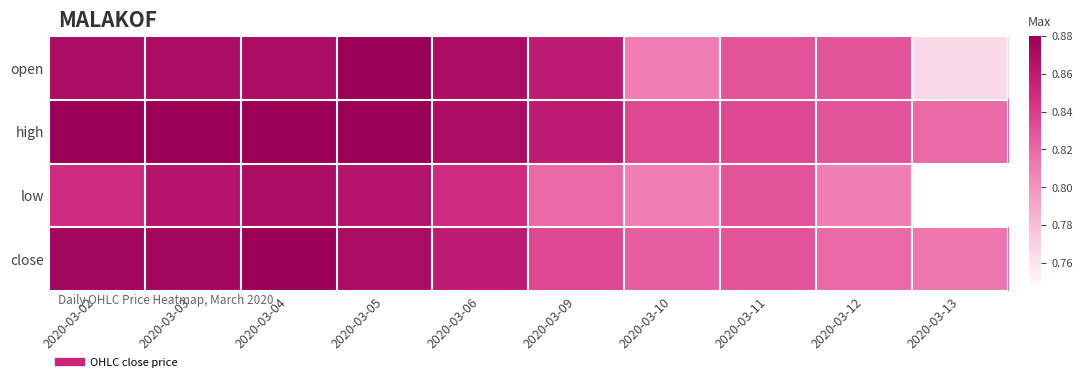

At how many categories does at least one series exceed 0?

10